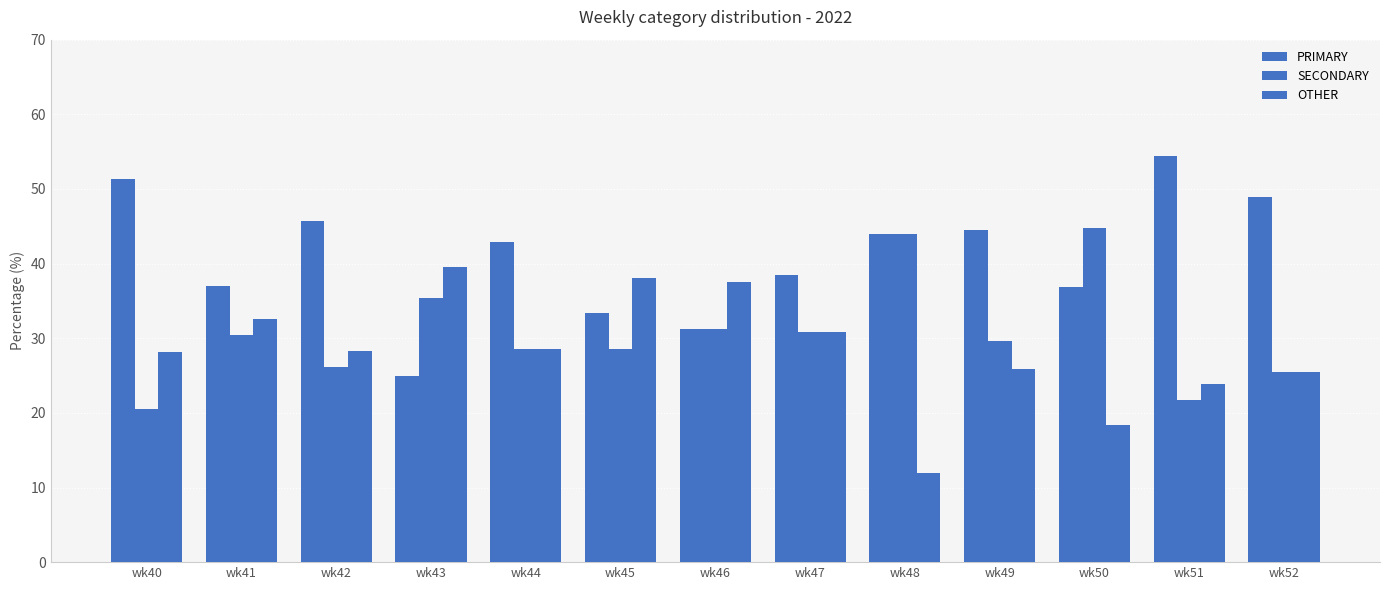

Are the bars grouped side by side (vs. stacked)?

Yes